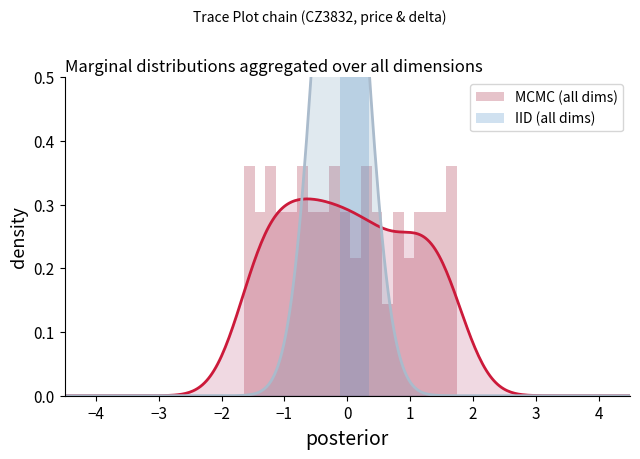

Is the value of MCMC (all dims) at 3 greater than the value of IID (all dims) at 19?

Yes